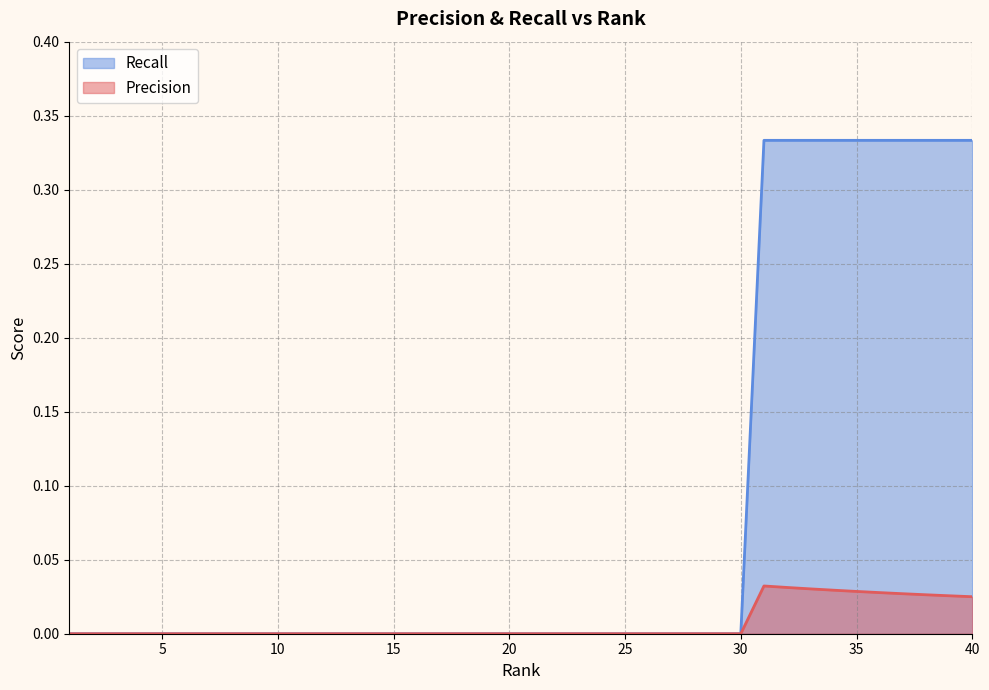

Which label corresponds to the largest value in the chart?

31